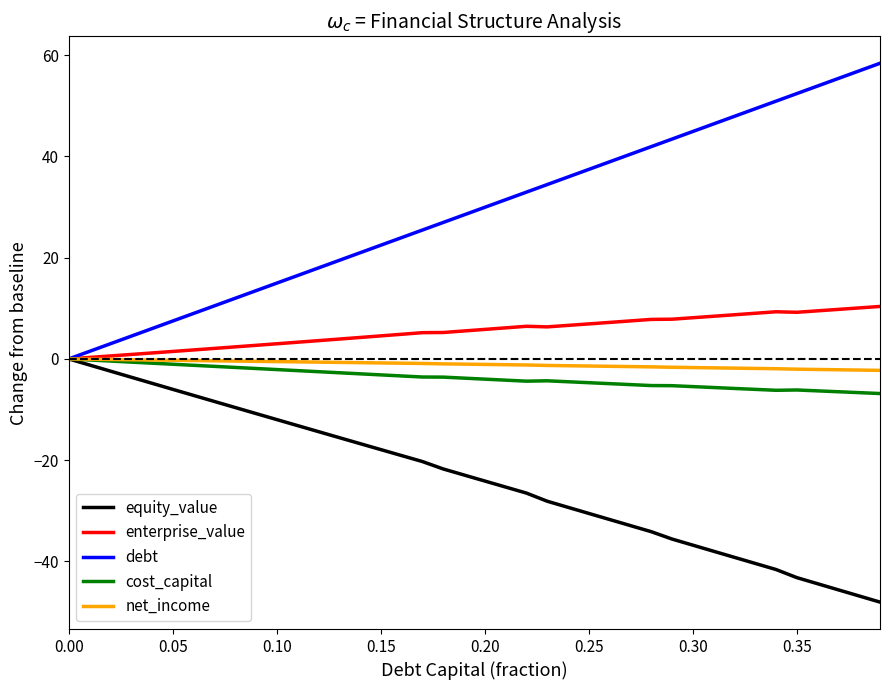

Which series has the largest total across all categories?

debt